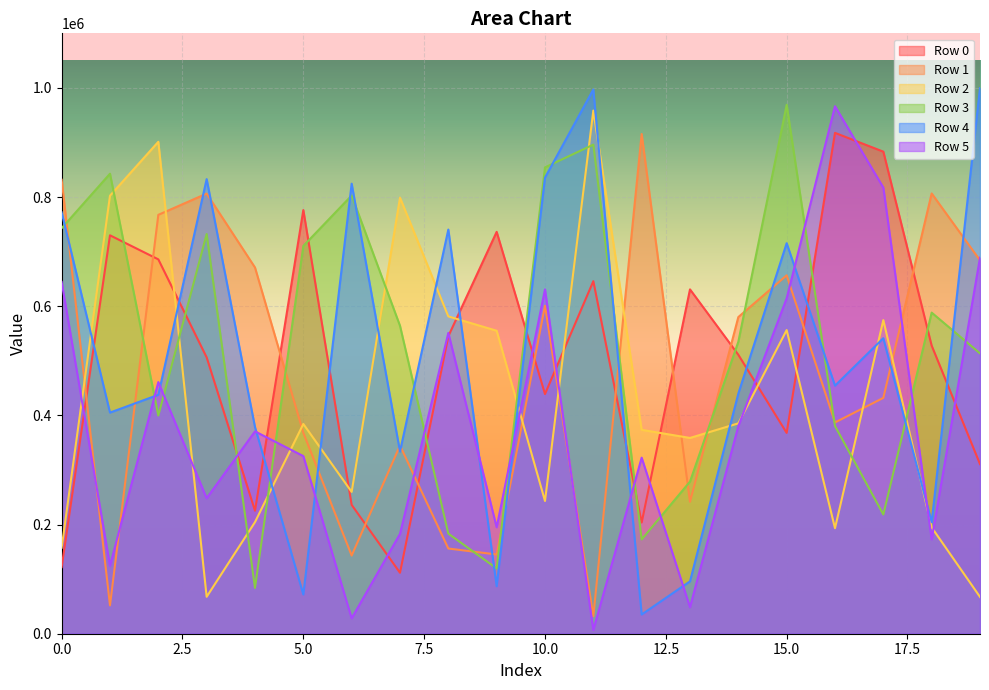

The Row 3 series shows 998808 at 3. True or false?

False